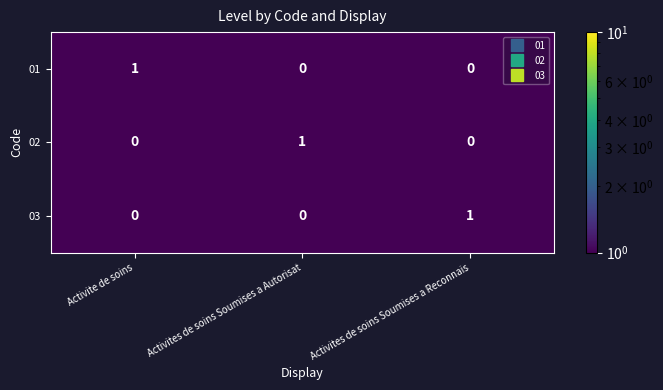

At which label does 02 reach its peak?

Activites de soins Soumises a Autorisat